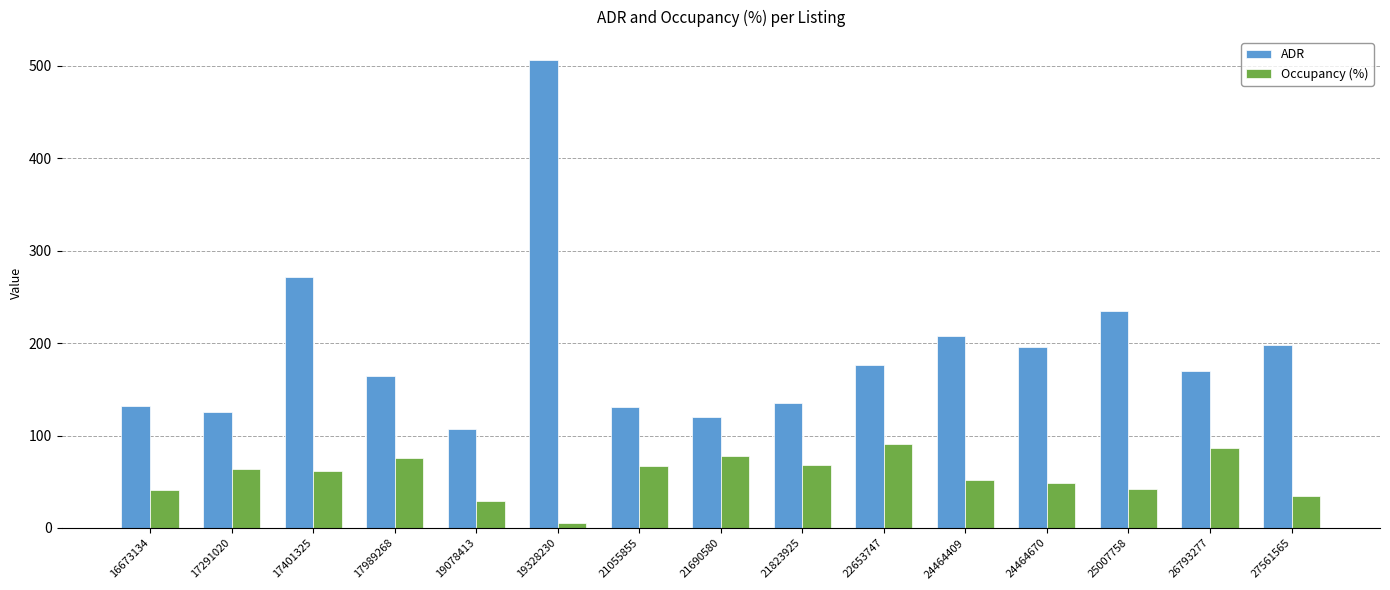

Which category has the lowest value in the ADR series?

19078413